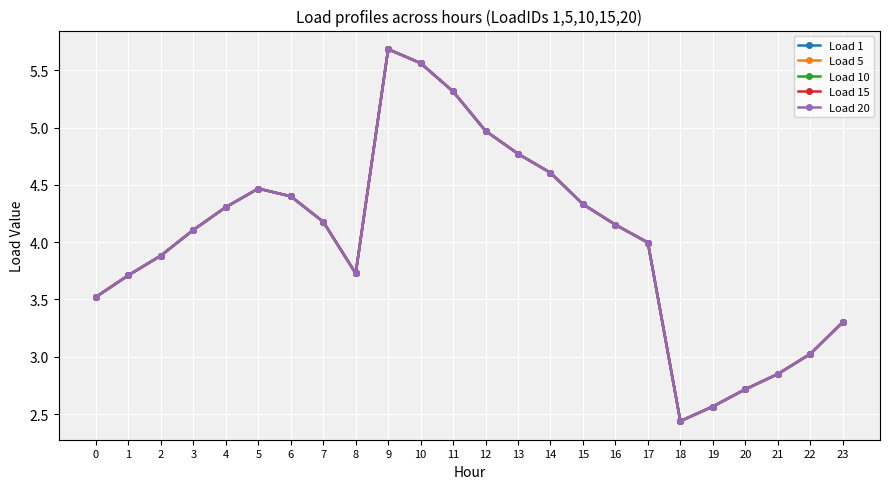

Reading left to right, list all the values displayed in this chart.

Load 1: 0=3.5	1=3.7	2=3.9	3=4.1	4=4.3	5=4.5	6=4.4	7=4.2	8=3.7	9=5.7	10=5.6	11=5.3	12=5.0	13=4.8	14=4.6	15=4.3	16=4.2	17=4.0	18=2.4	19=2.6	20=2.7	21=2.8	22=3.0	23=3.3
Load 5: 0=3.5	1=3.7	2=3.9	3=4.1	4=4.3	5=4.5	6=4.4	7=4.2	8=3.7	9=5.7	10=5.6	11=5.3	12=5.0	13=4.8	14=4.6	15=4.3	16=4.2	17=4.0	18=2.4	19=2.6	20=2.7	21=2.8	22=3.0	23=3.3
Load 10: 0=3.5	1=3.7	2=3.9	3=4.1	4=4.3	5=4.5	6=4.4	7=4.2	8=3.7	9=5.7	10=5.6	11=5.3	12=5.0	13=4.8	14=4.6	15=4.3	16=4.2	17=4.0	18=2.4	19=2.6	20=2.7	21=2.8	22=3.0	23=3.3
Load 15: 0=3.5	1=3.7	2=3.9	3=4.1	4=4.3	5=4.5	6=4.4	7=4.2	8=3.7	9=5.7	10=5.6	11=5.3	12=5.0	13=4.8	14=4.6	15=4.3	16=4.2	17=4.0	18=2.4	19=2.6	20=2.7	21=2.8	22=3.0	23=3.3
Load 20: 0=3.5	1=3.7	2=3.9	3=4.1	4=4.3	5=4.5	6=4.4	7=4.2	8=3.7	9=5.7	10=5.6	11=5.3	12=5.0	13=4.8	14=4.6	15=4.3	16=4.2	17=4.0	18=2.4	19=2.6	20=2.7	21=2.8	22=3.0	23=3.3